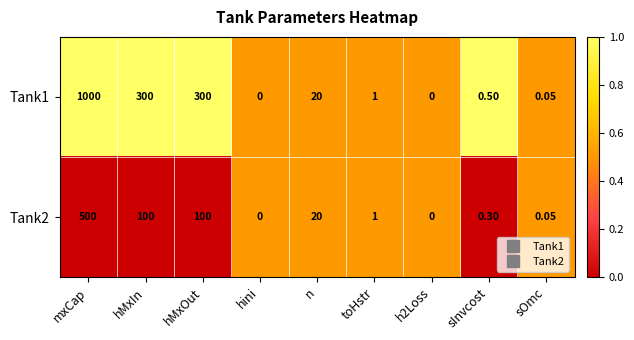

At which label does Tank2 first exceed 1?

mxCap